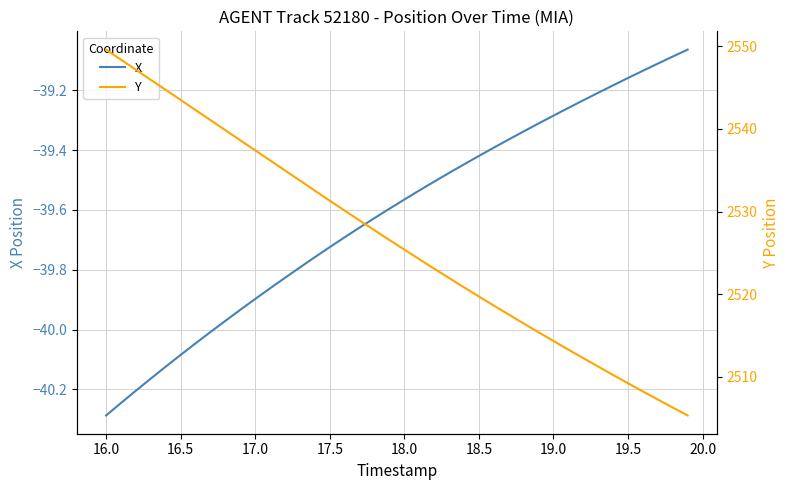

Is it true that X equals -65.0 at 19.5?

False